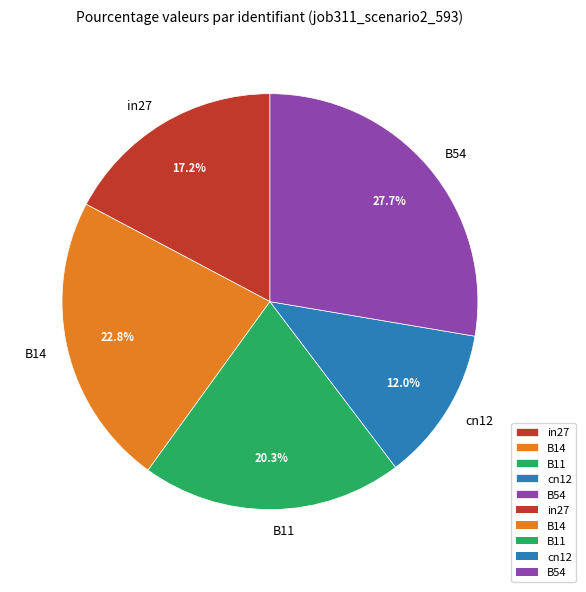

To the nearest percent, what is the difference between the in27 and B14 slice percentages?

6%